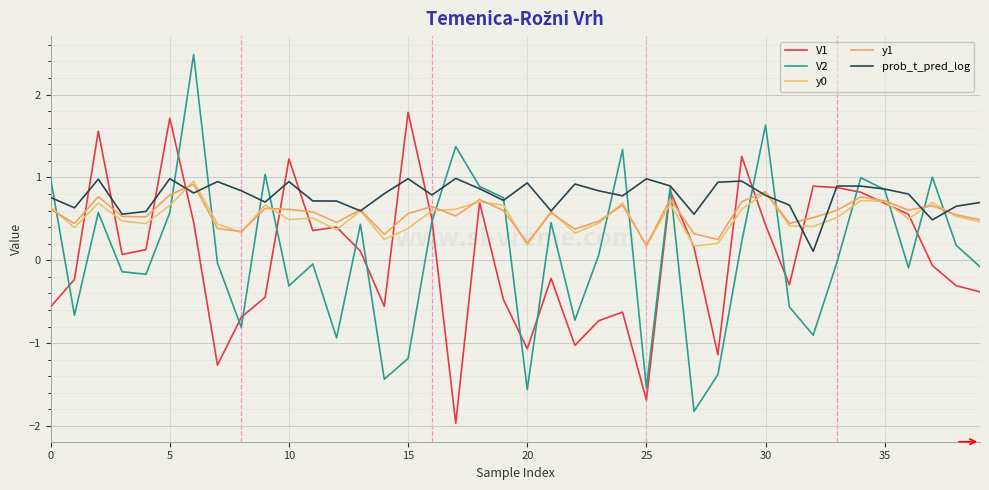

Does the chart have visible grid lines?

Yes